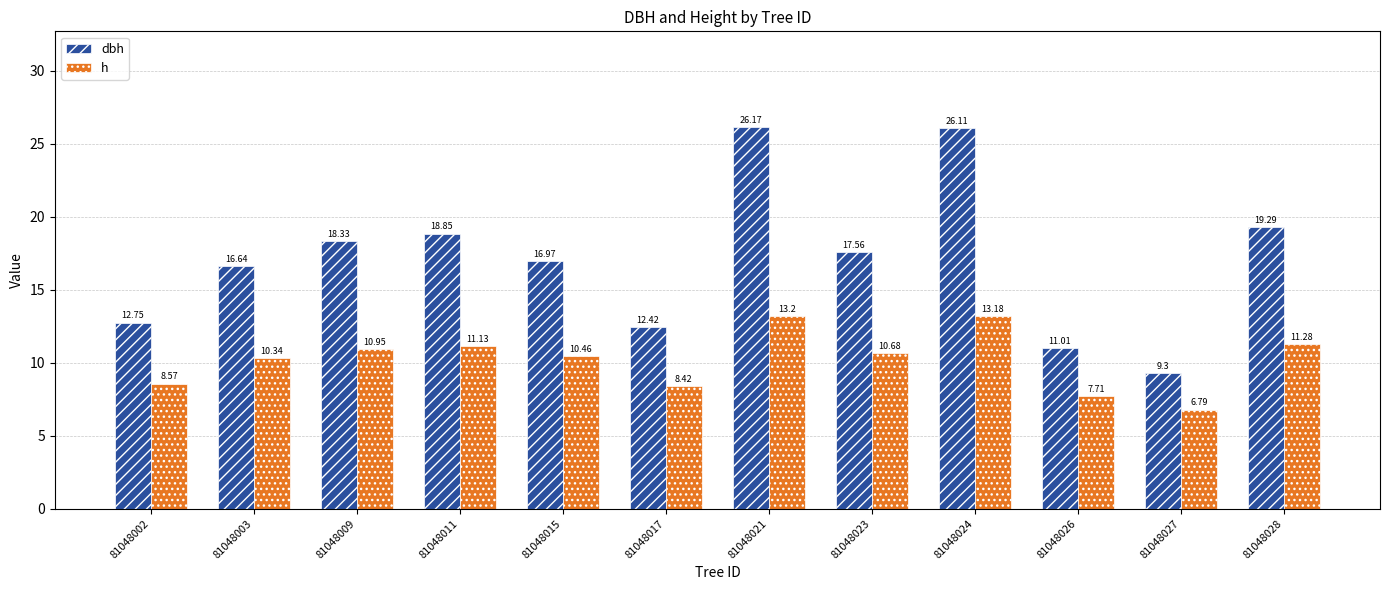

Which series has the widest spread of values?

dbh